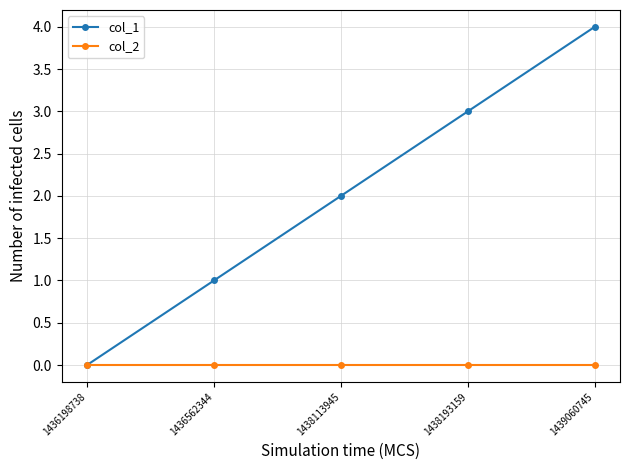

At which label is col_1 closest to 2?

1438113945